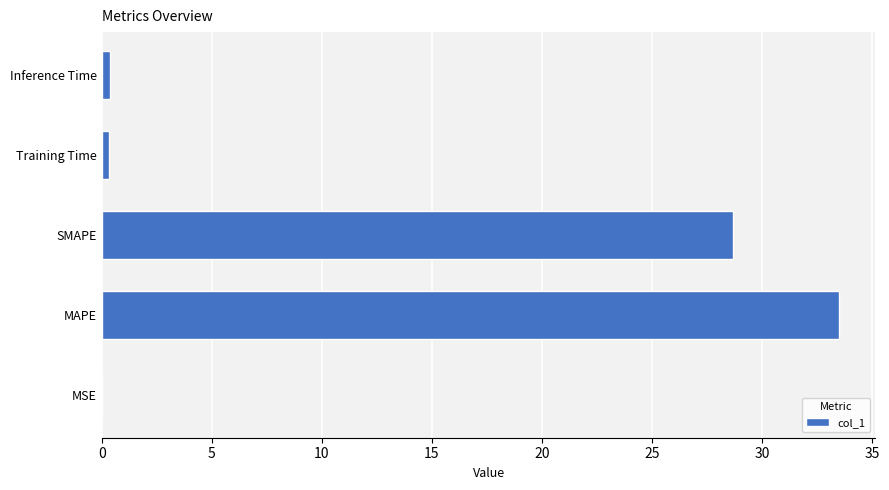

Are the bars horizontal?

Yes